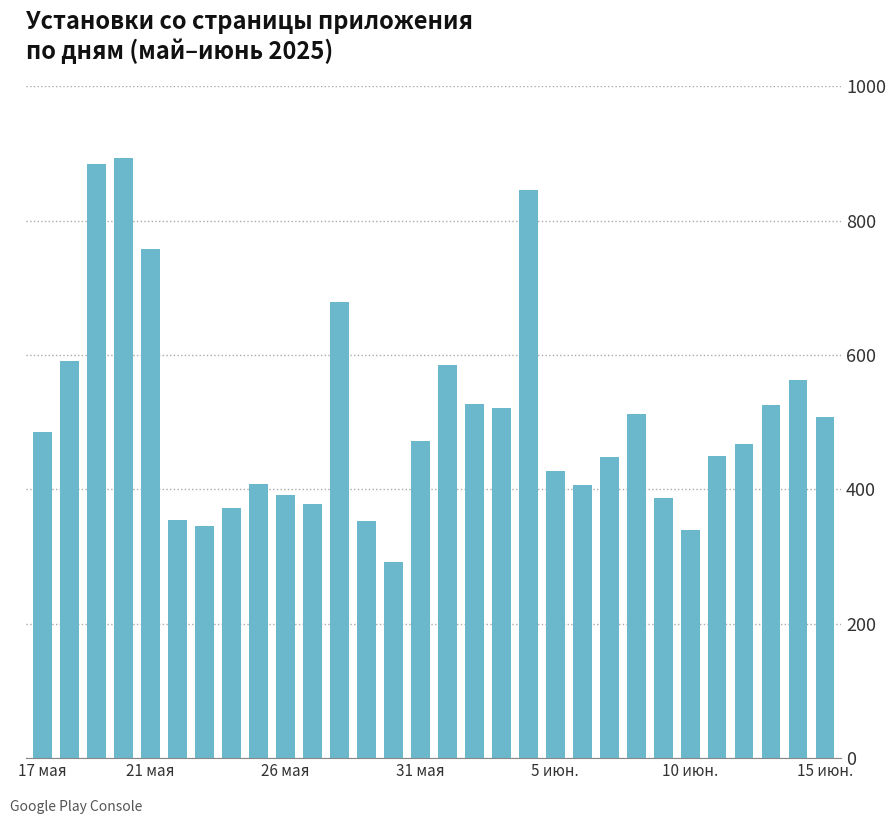

What is the value of the 13th bar from the left?

353